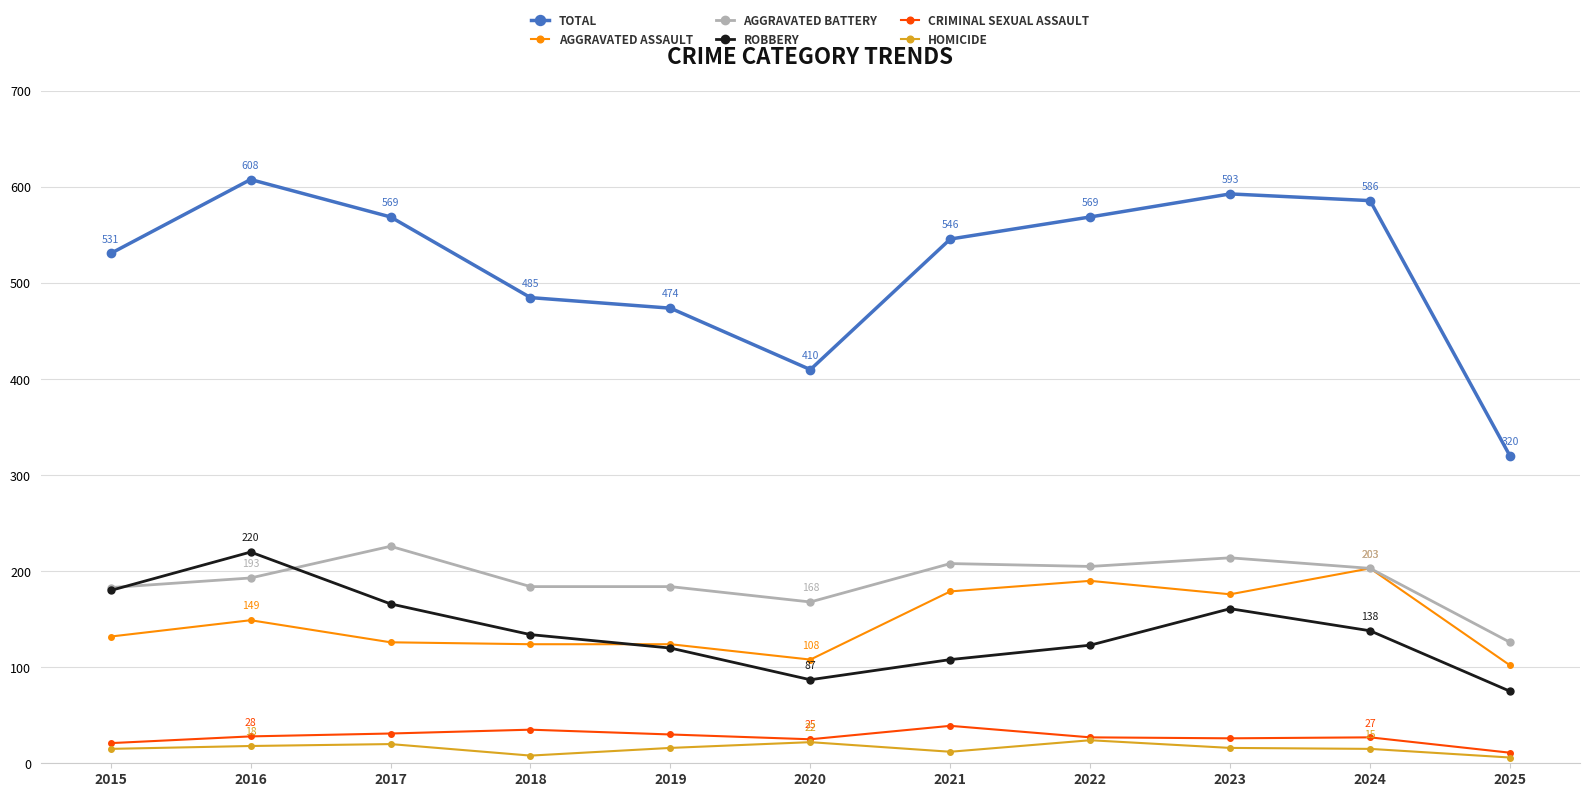

What is the maximum value shown in the chart?

608